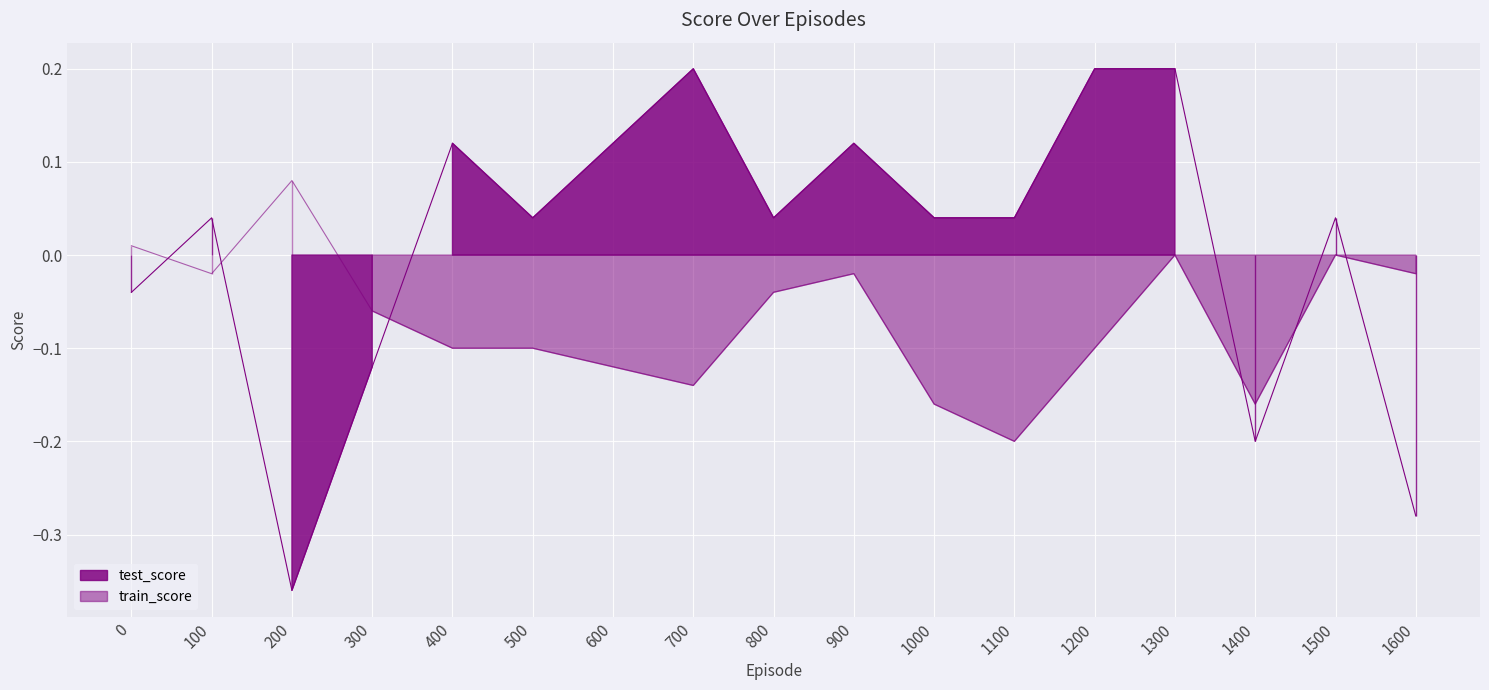

True or false: test_score has more than 2 interior local peaks.

True